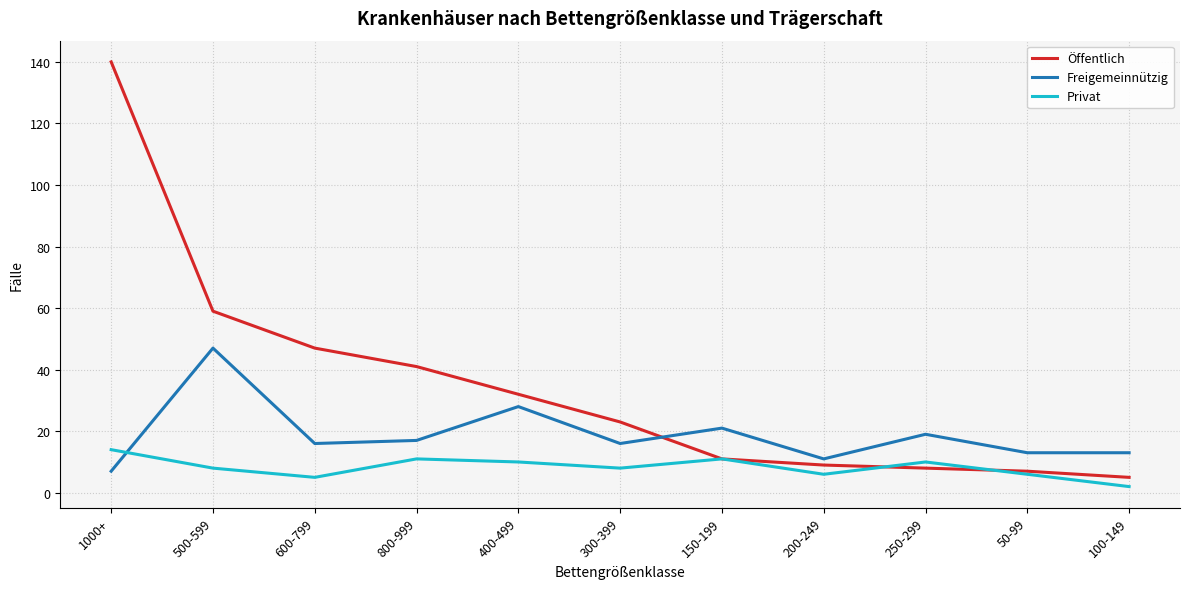

True or false: Privat has a value of 8 at 500-599.

True